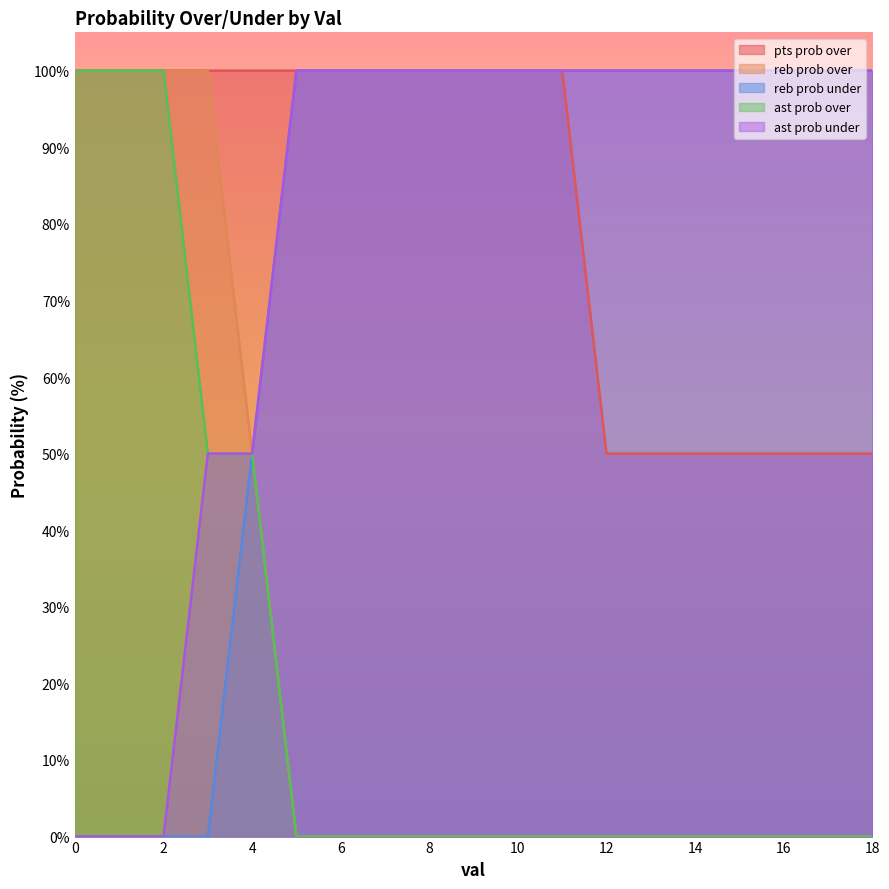

What value does the pts prob over series have at 17?

50